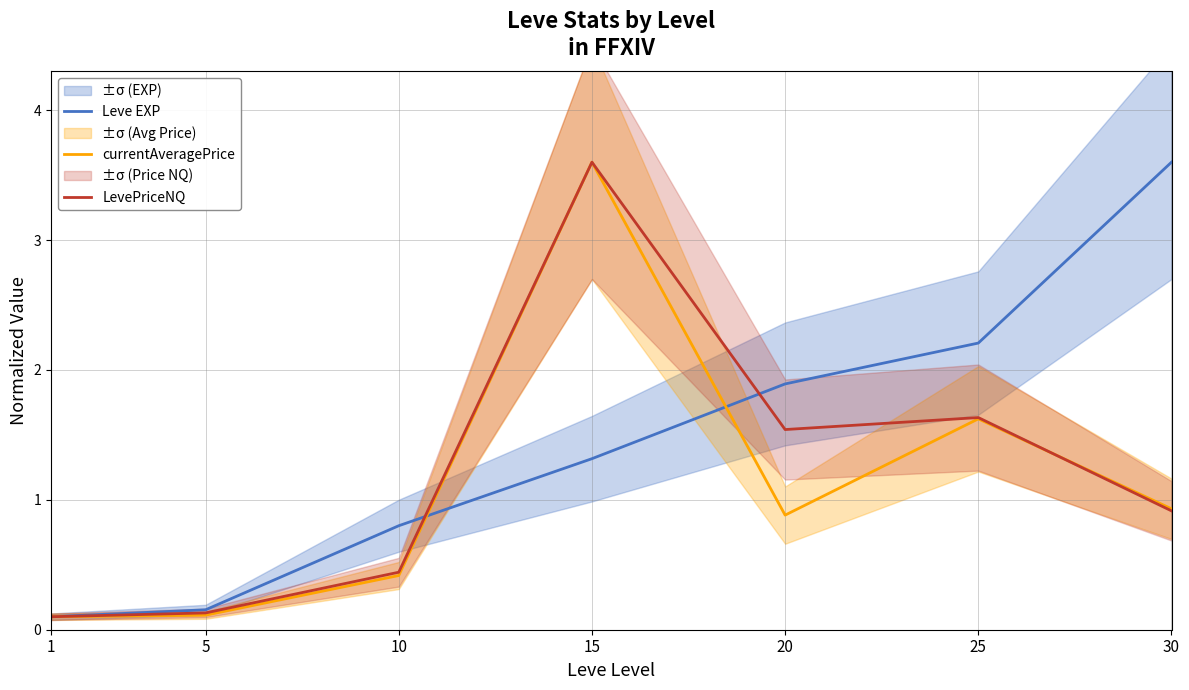

How many values in the Leve EXP series exceed 1?

4